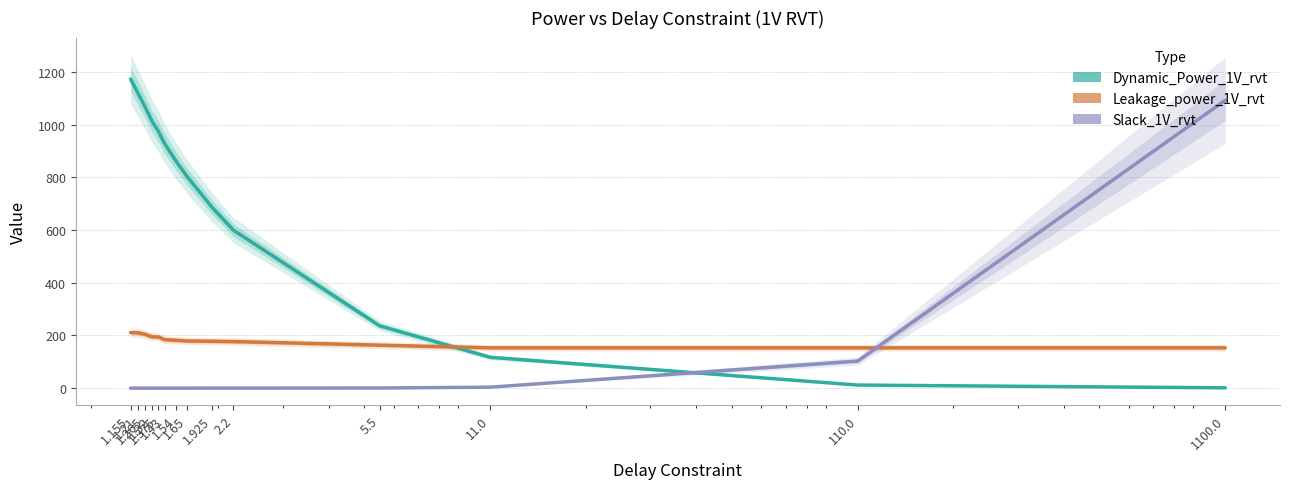

Is the value of Slack_1V_rvt at 1.265 greater than the value of Leakage_power_1V_rvt at 1.925?

No